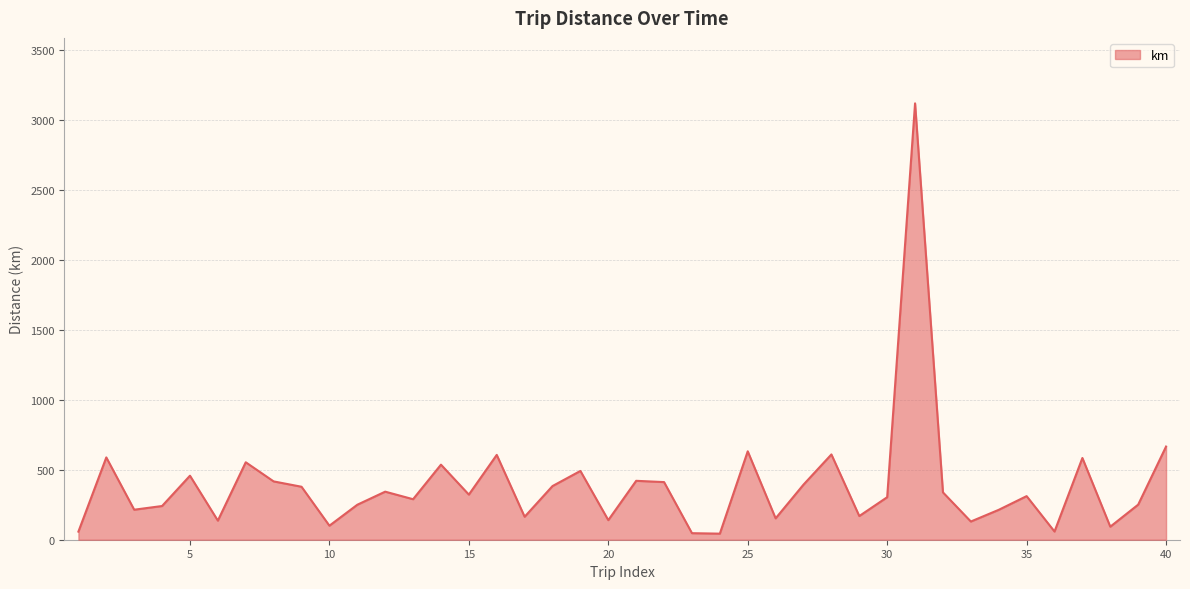

What is the maximum value shown in the chart?

3119.2